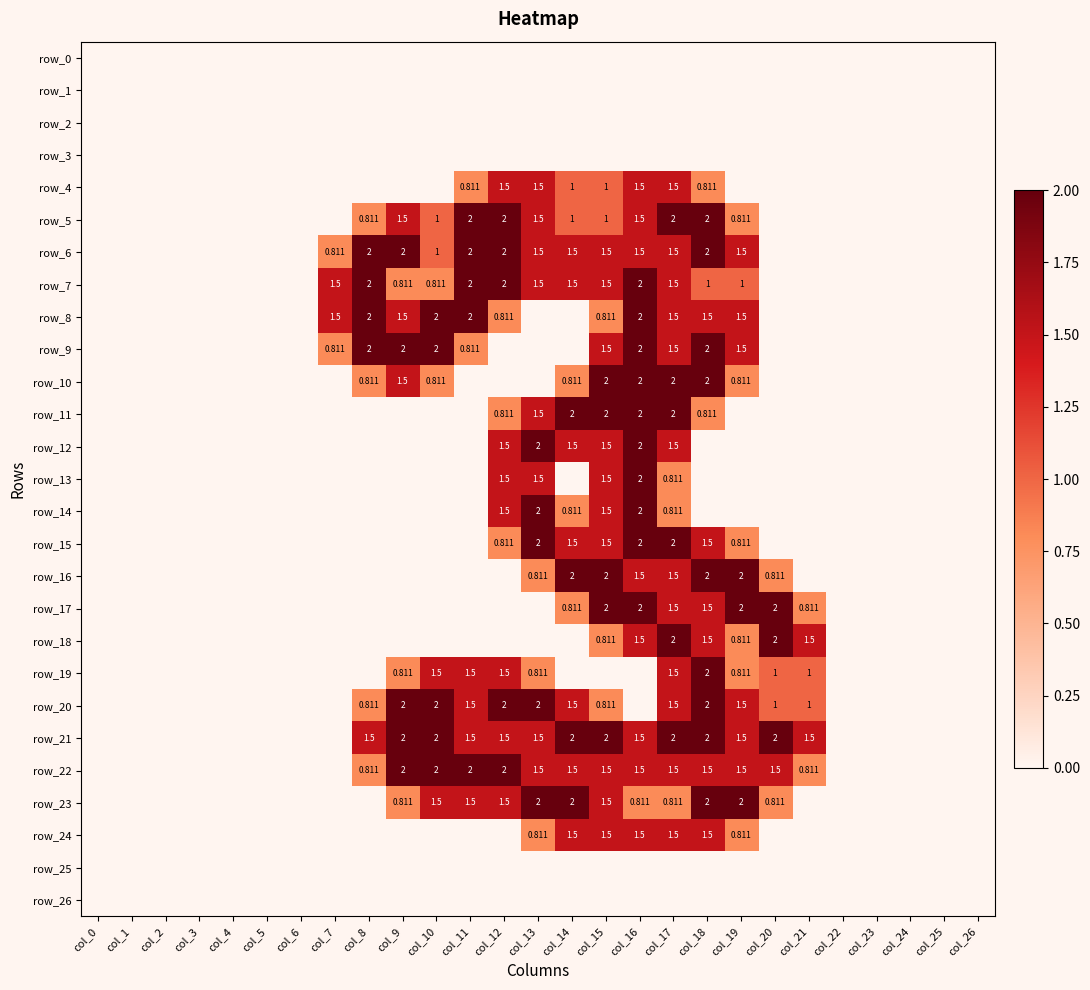

Which series has the widest spread of values?

row_5